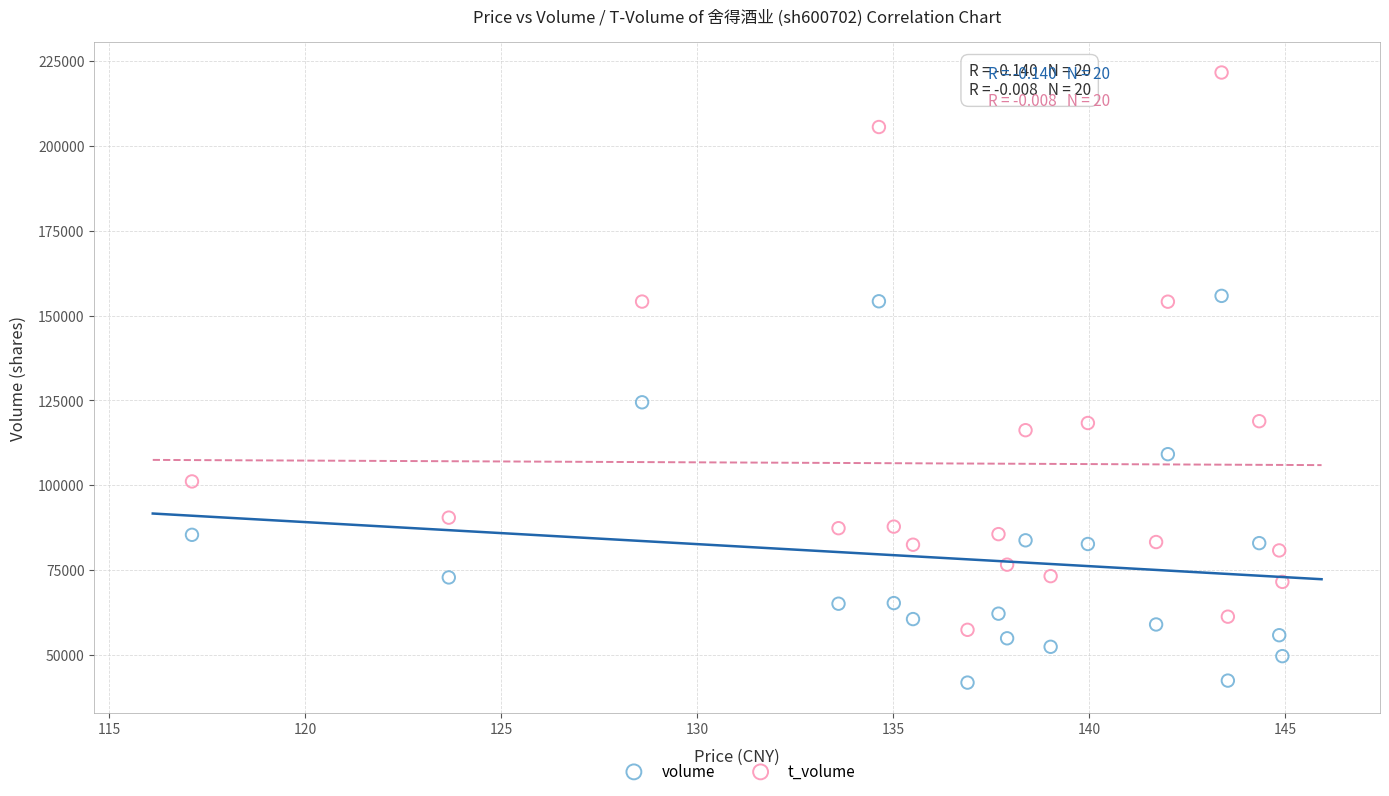

Which series has the largest Y range (max minus min)?

t_volume